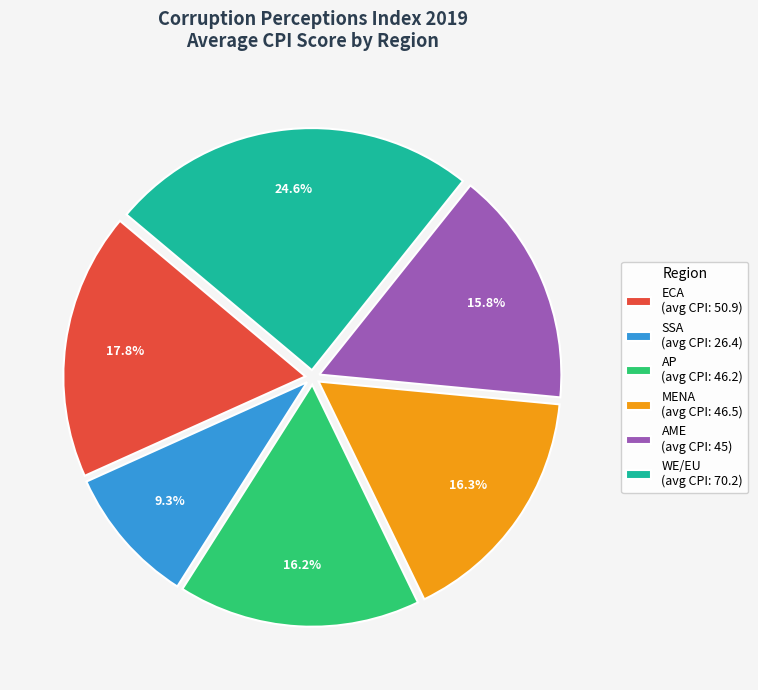

Is ECA the majority of the pie?

No